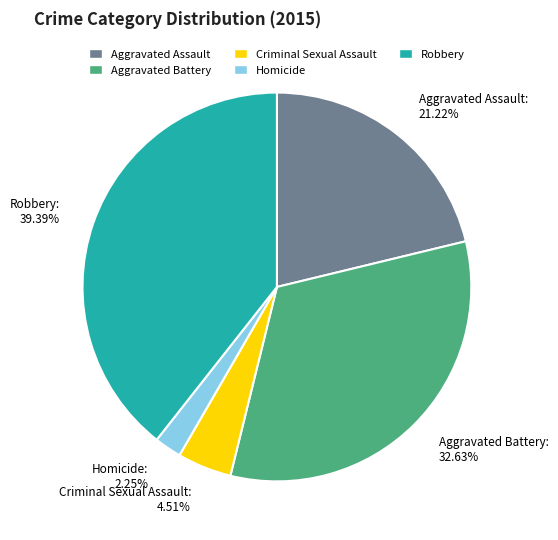

To the nearest percent, what is the combined percentage of Homicide and Criminal Sexual Assault?

7%